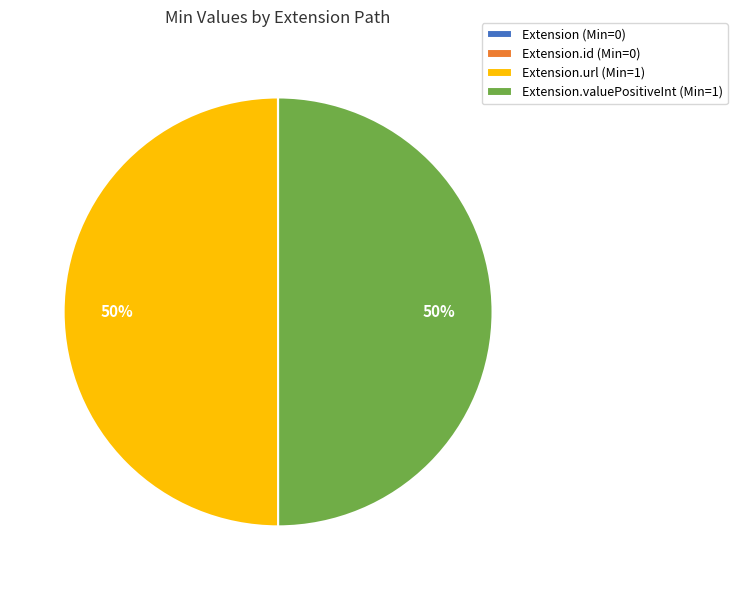

True or false: Extension.url (Min=1) accounts for 50% of the total.

True